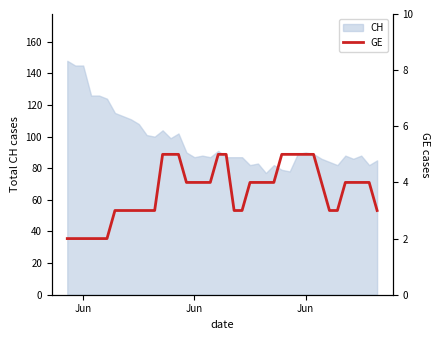

True or false: there are more than 2 points higher than both neighbors.

False